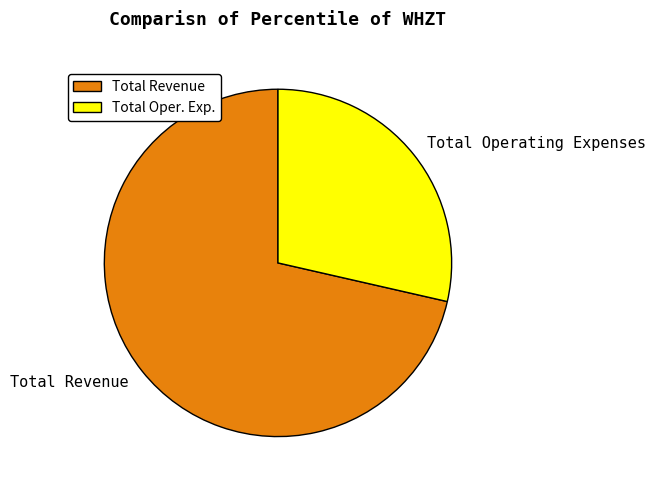

True or false: Total Revenue accounts for 78% of the total.

False